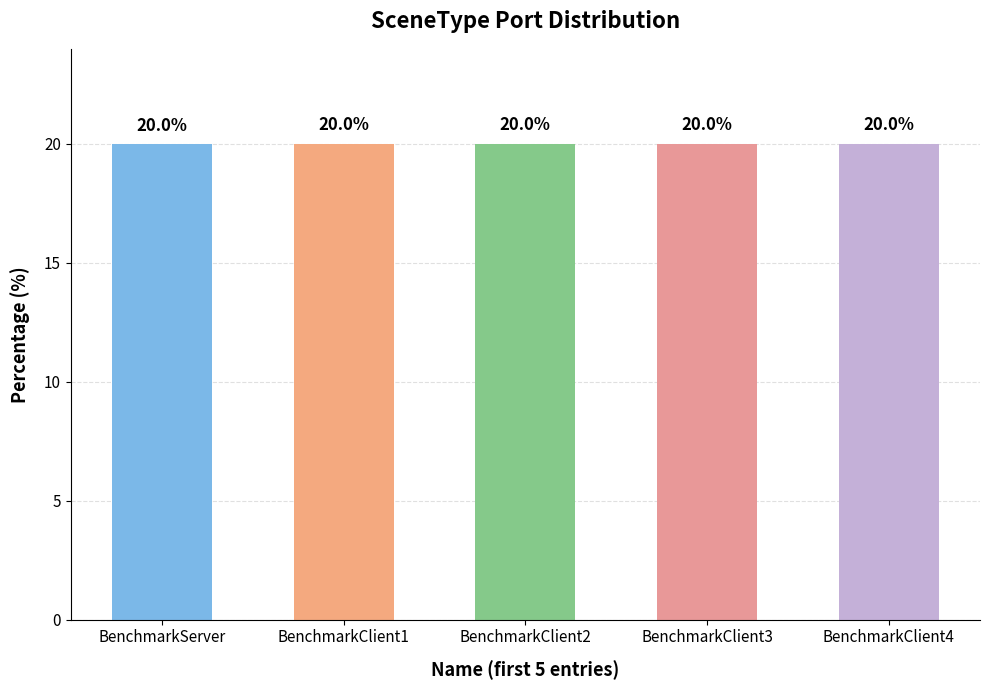

Reading left to right, list all the values displayed in this chart.

BenchmarkServer=20.0	BenchmarkClient1=20.0	BenchmarkClient2=20.0	BenchmarkClient3=20.0	BenchmarkClient4=20.0